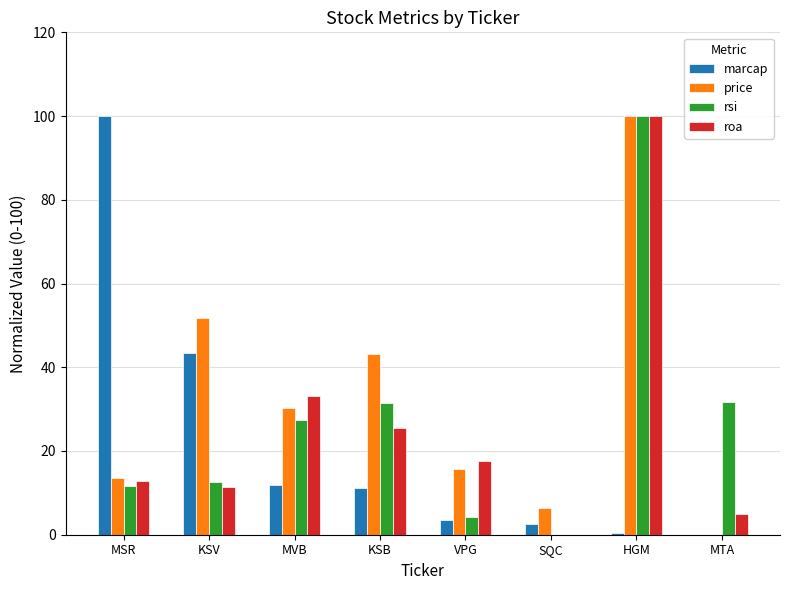

What is the total value across all series at MVB?

102.8